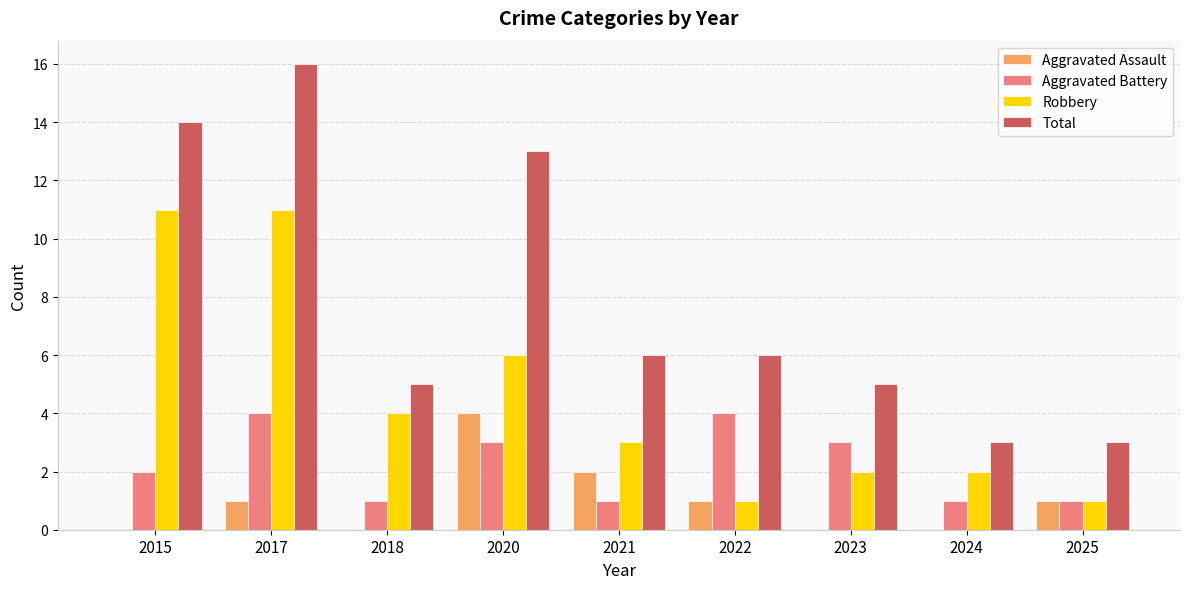

Read the Aggravated Battery value at 2022.

4